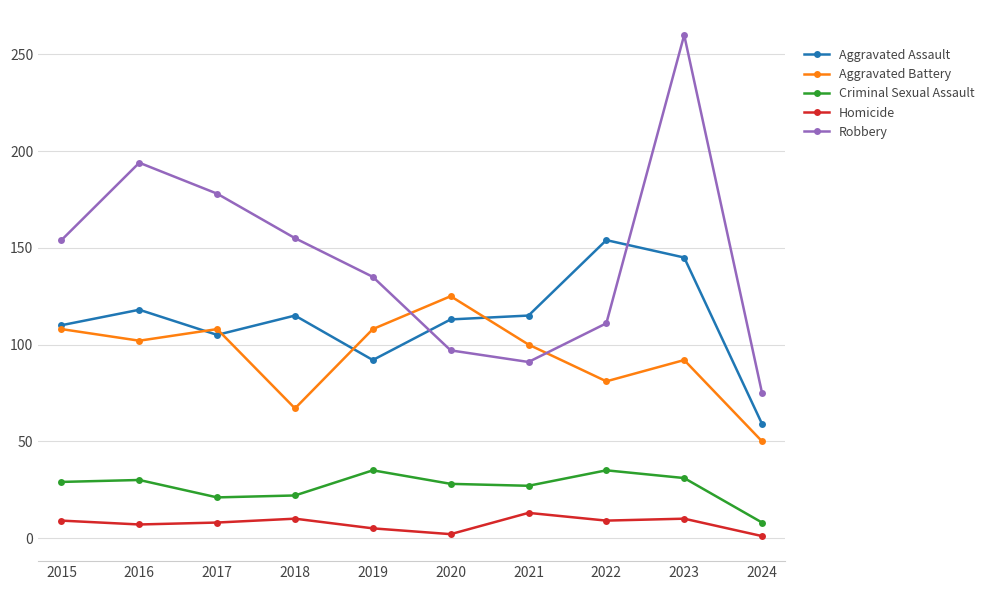

True or false: Criminal Sexual Assault has a value of 35 at 2022.

True